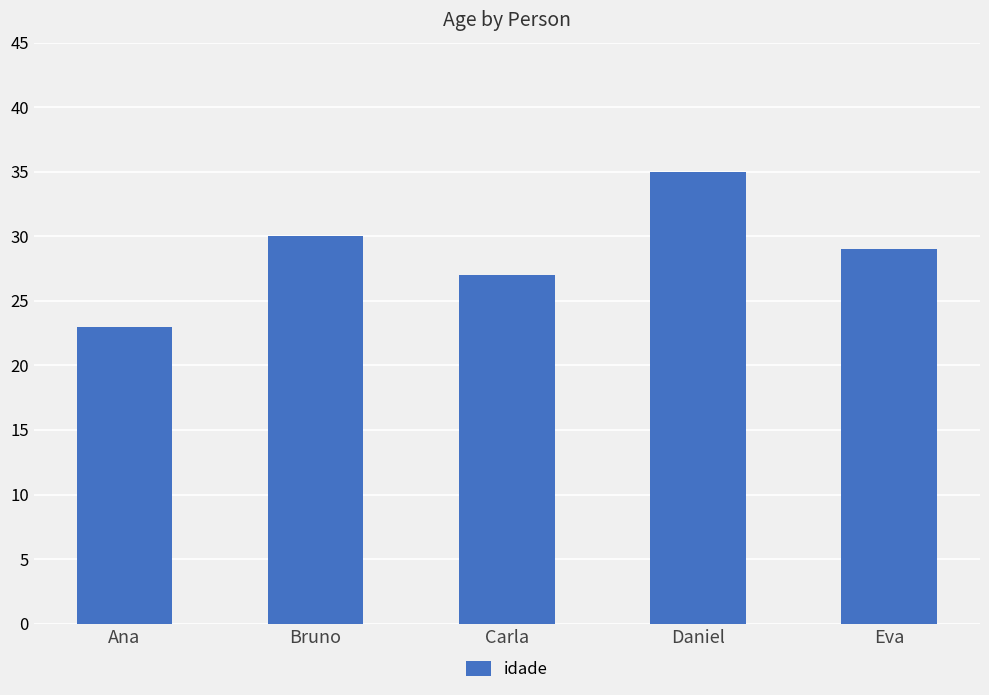

How many series are shown in this chart?

1